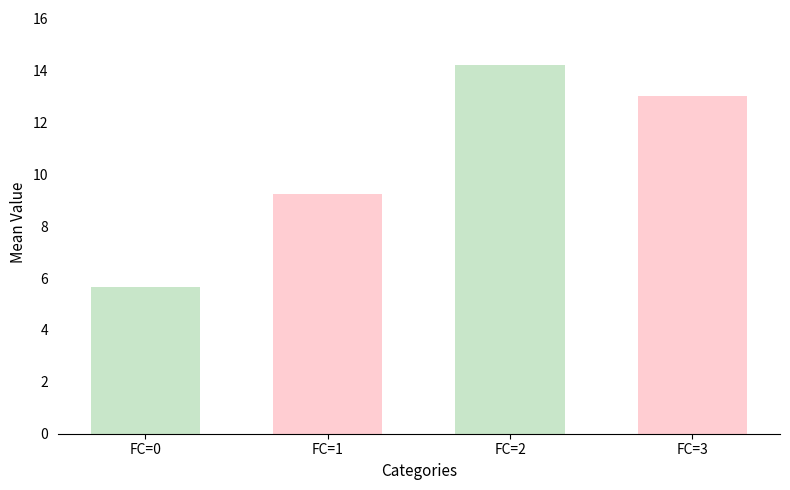

Which has a higher value, FC=2 or FC=1?

FC=2